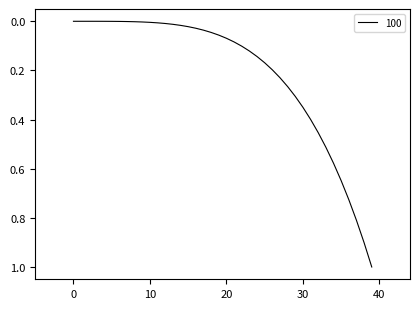

What is the difference between the maximum and minimum values?

1.0